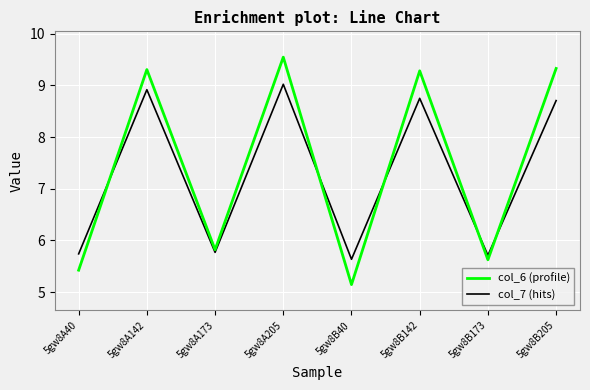

What position from the right is 5gw8B173?

2